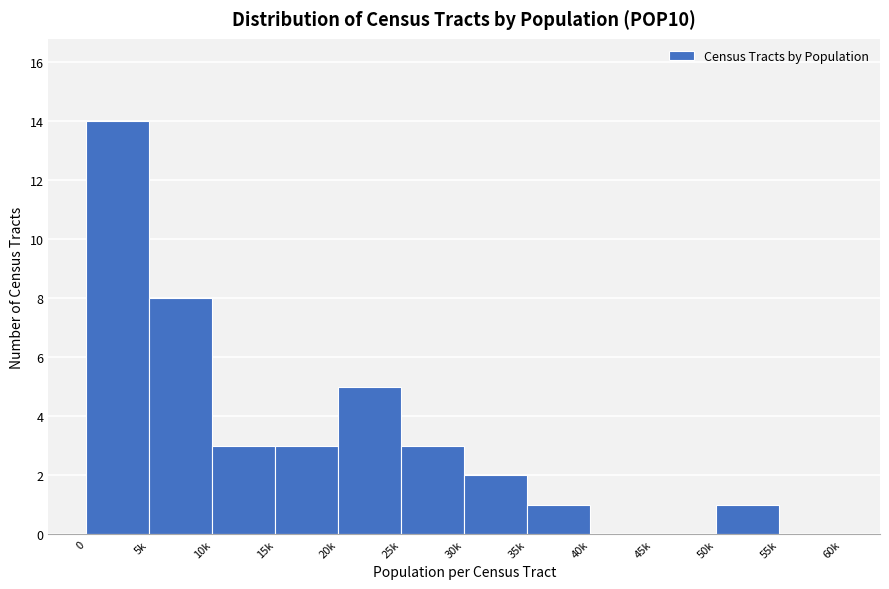

Reading right to left, extract all data points from this chart.

55k=0	50k=1	45k=0	40k=0	35k=1	30k=2	25k=3	20k=5	15k=3	10k=3	5k=8	0=14